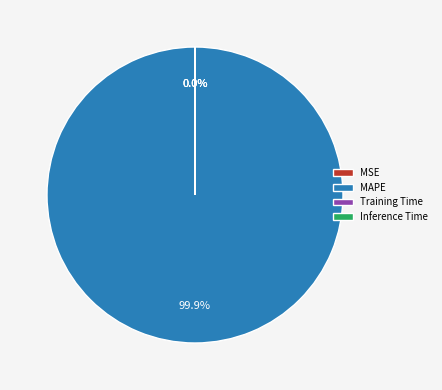

Is it true that MAPE is 90% of the pie?

False